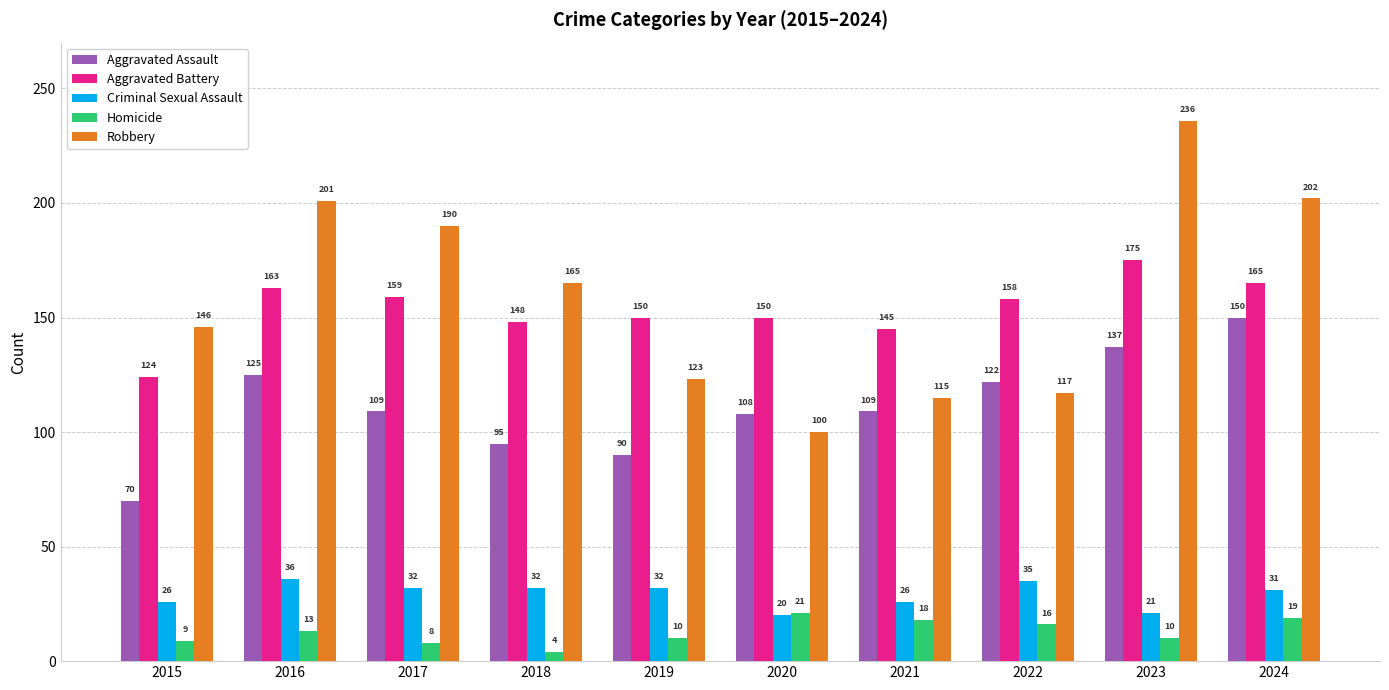

At which category is the sum across all series the highest?

2023